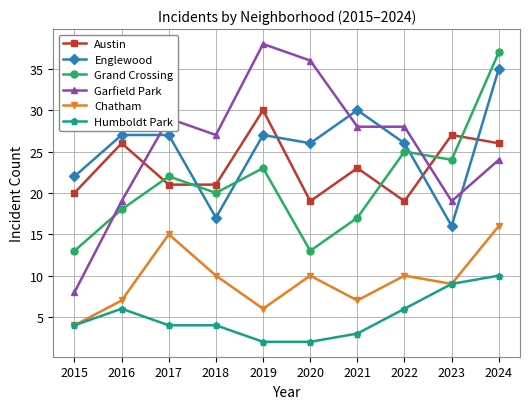

Which series has the largest range (max minus min)?

Garfield Park